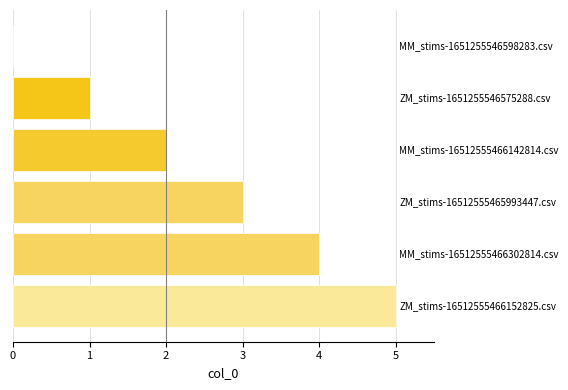

What is the greatest value displayed?

5